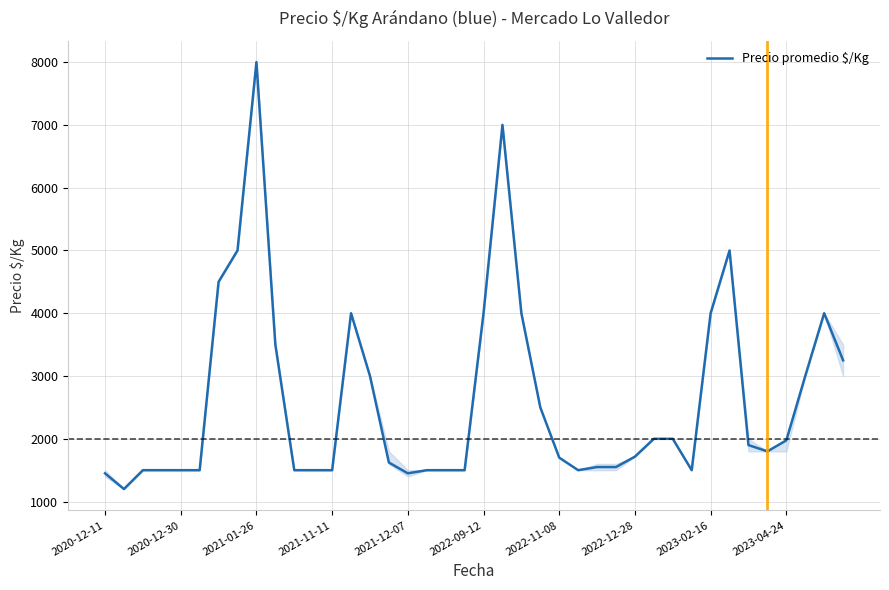

What is the sum of all values?

104663